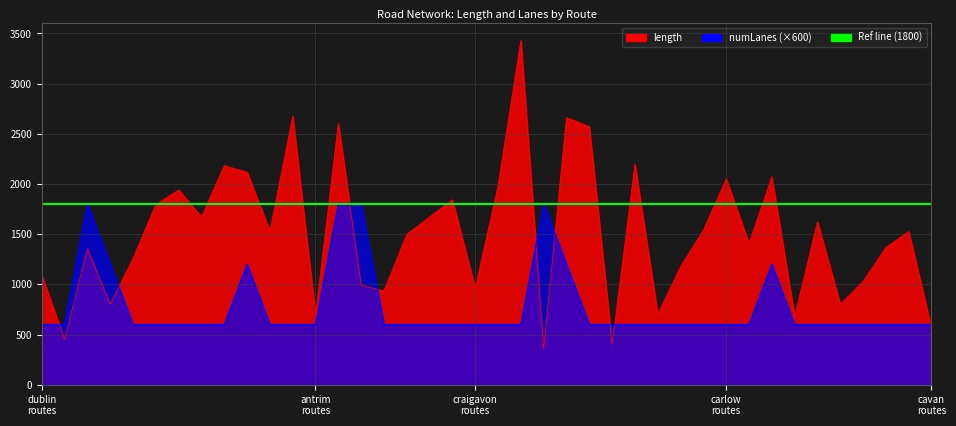

What is the value of the length point at the 3rd from the left?

1354.0